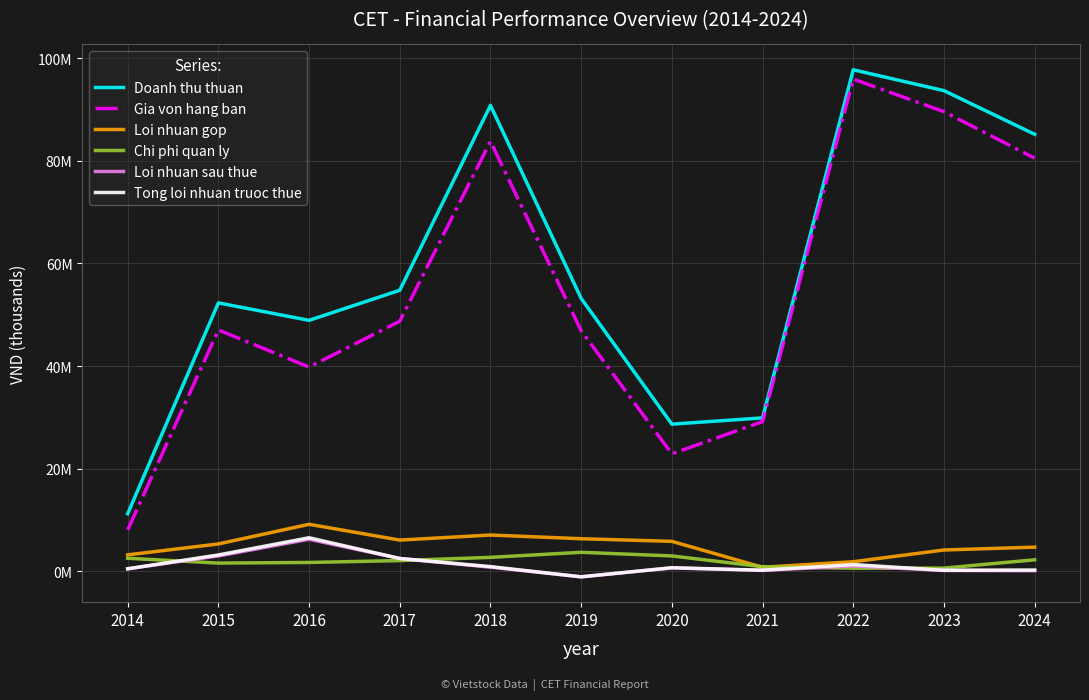

Reading left to right, transcribe all the data shown in this chart.

Doanh thu thuan: 11183002	52316898	48907939	54780147	90855605	53185179	28655822	29881583	97793150	93726779	85209344
Gia von hang ban: 8028665	47032591	39792694	48743956	83831292	46883757	22865569	29150619	95980400	89621680	80550160
Loi nhuan gop: 3154336	5284307	9115245	6036191	7024313	6301422	5790253	730964	1812750	4105099	4659184
Chi phi quan ly: 2492728	1548140	1671704	2035632	2666701	3652730	2945325	838381	543024	570063	2190795
Loi nhuan sau thue: 435115	2947520	6203726	2445079	751576	-1130294	606276	127904	992767	111578	65112
Tong loi nhuan truoc thue: 435115	3135071	6494135	2445079	858585	-1130294	645175	163675	1261727	143375	190812